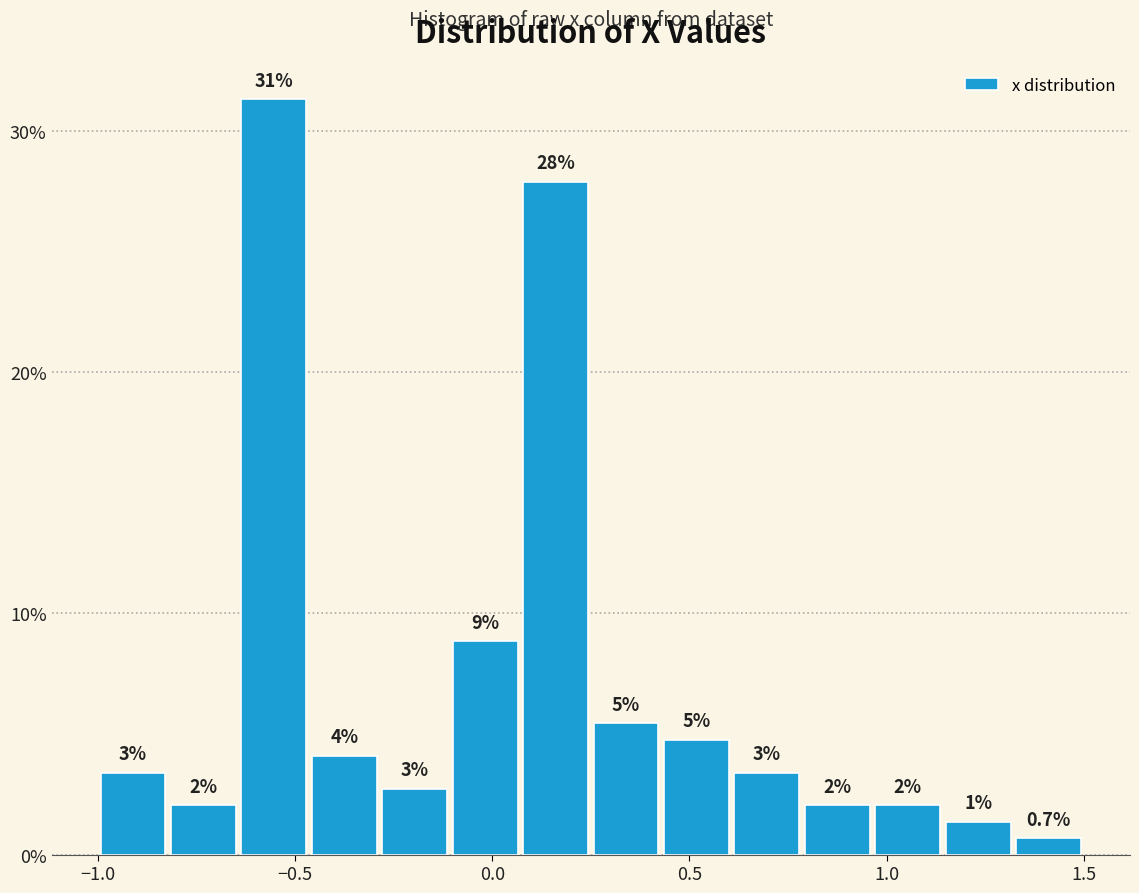

Around what value on the x-axis is the tallest bar? Give the approximate position of its centre, as read against the axis.

-0.55